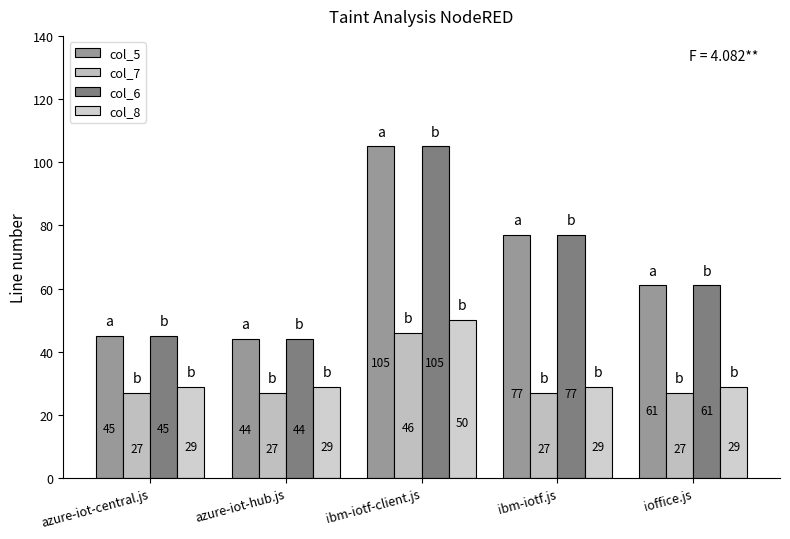

How many bars are there in each group?

4